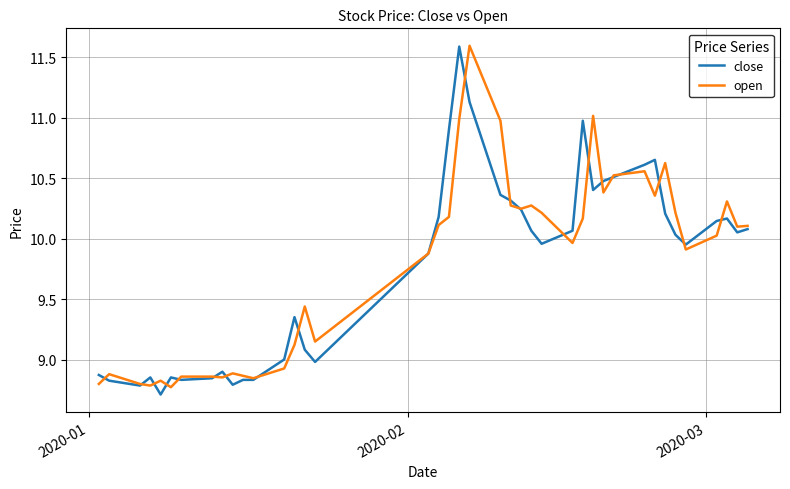

What is the maximum value shown in the chart?

11.6